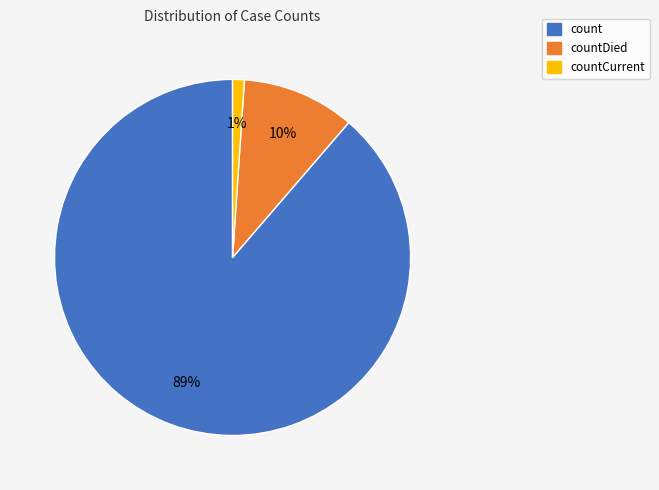

Count the number of slices in the pie.

3